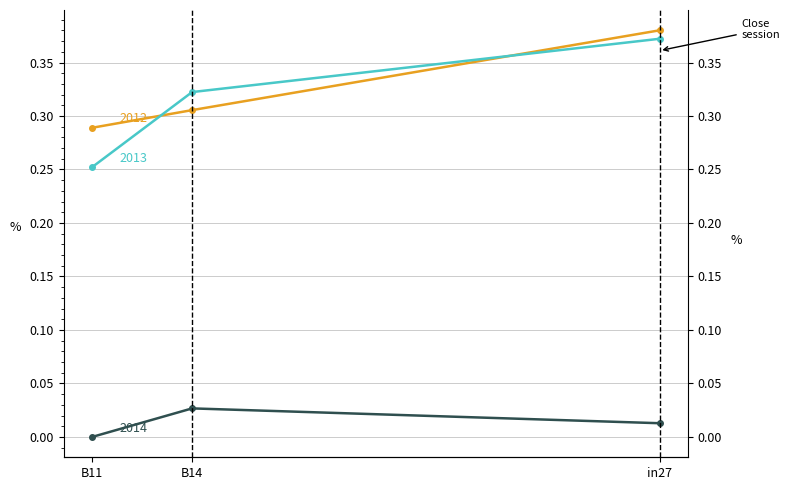

At which category does the chart reach its minimum across all series?

B11